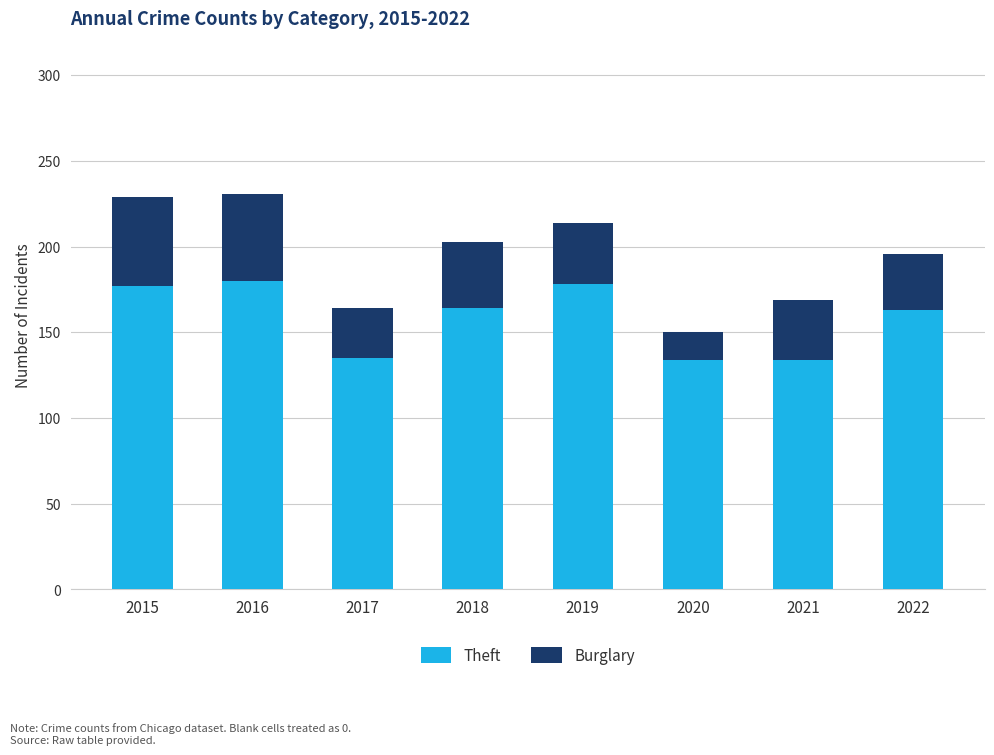

What is the total value across all series at 2019?

214